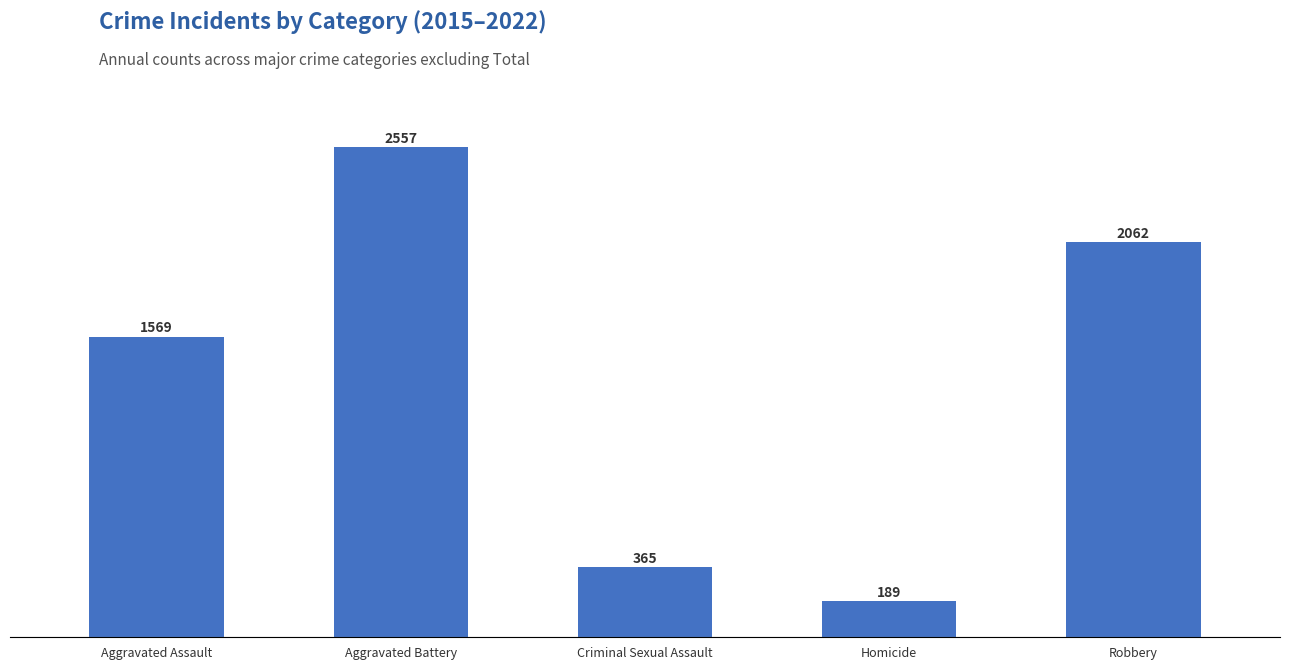

Reading right to left, transcribe all the data shown in this chart.

2062	189	365	2557	1569